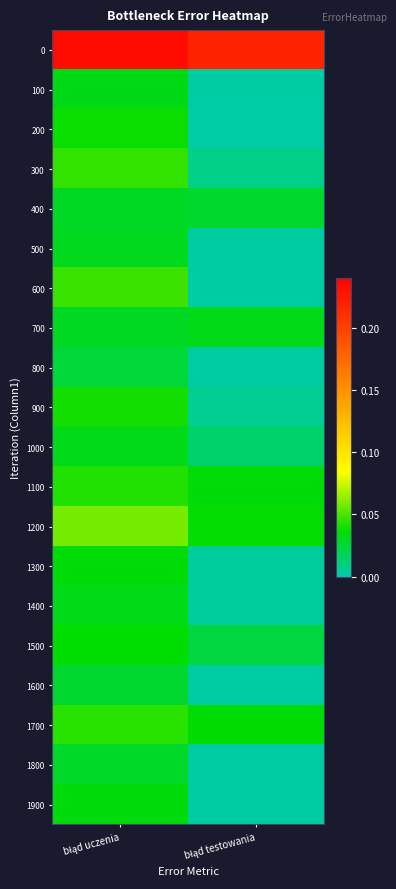

How many categories are shown in the chart?

2